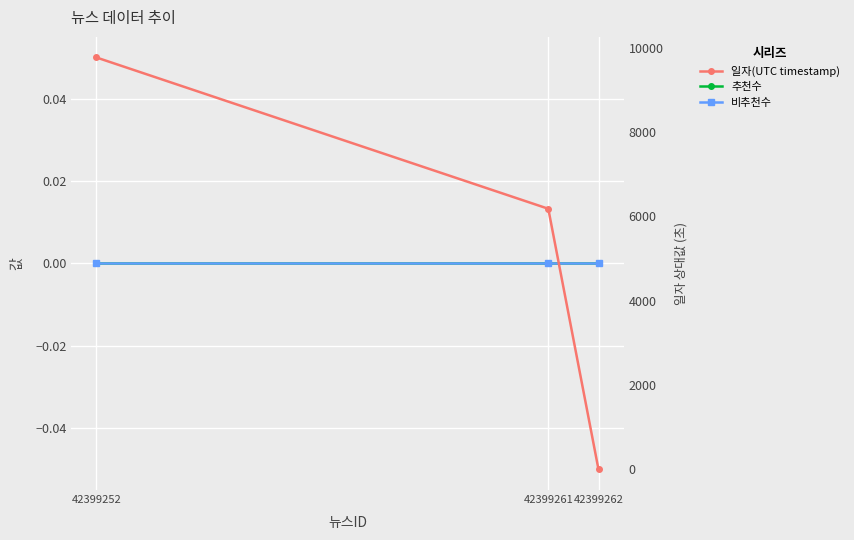

How many lines are shown in the chart?

3